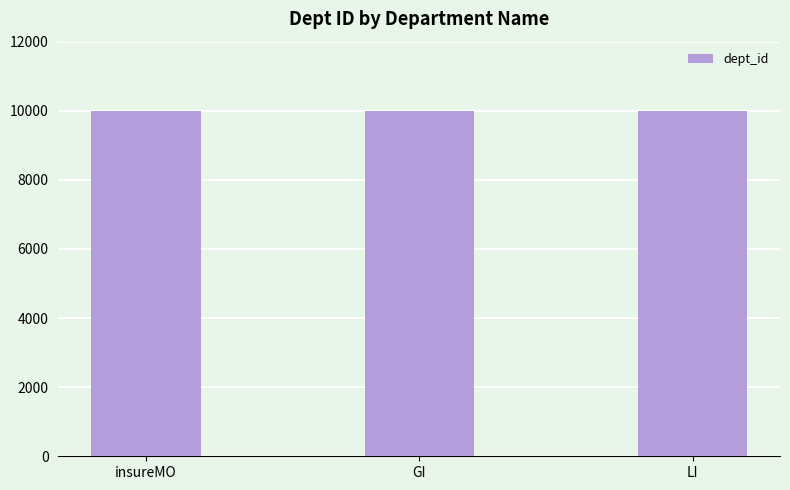

What is the greatest value displayed?

10003